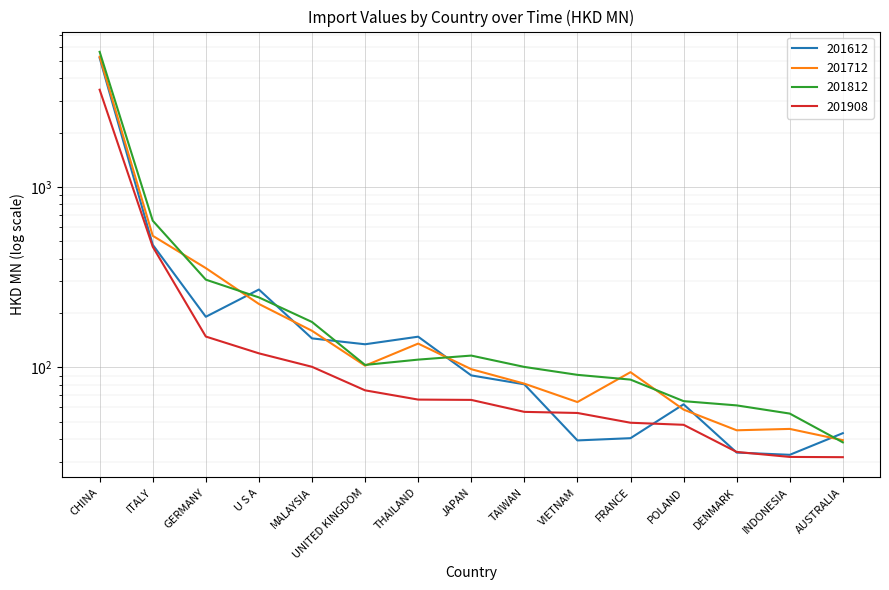

List the series in order of their peak value, highest first.

201812, 201712, 201612, 201908